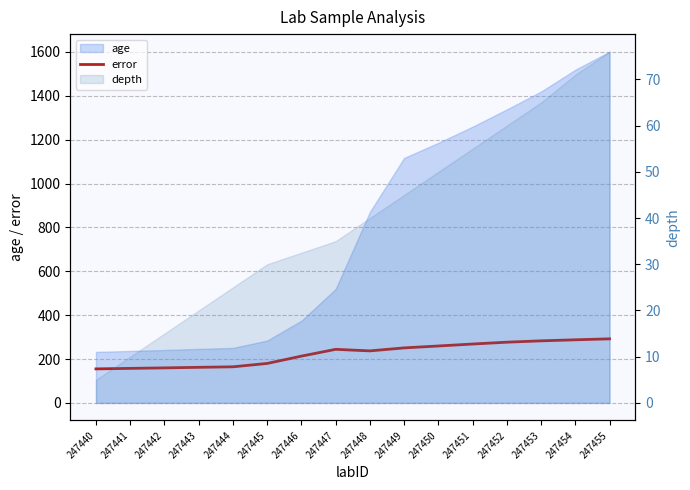

Reading right to left, extract all data points from this chart.

247455=292.2	247454=287.8	247453=283.1	247452=276.9	247451=268.6	247450=259.6	247449=250.9	247448=237.3	247447=244.4	247446=213.3	247445=180.0	247444=164.7	247443=162.4	247442=159.8	247441=157.5	247440=155.2